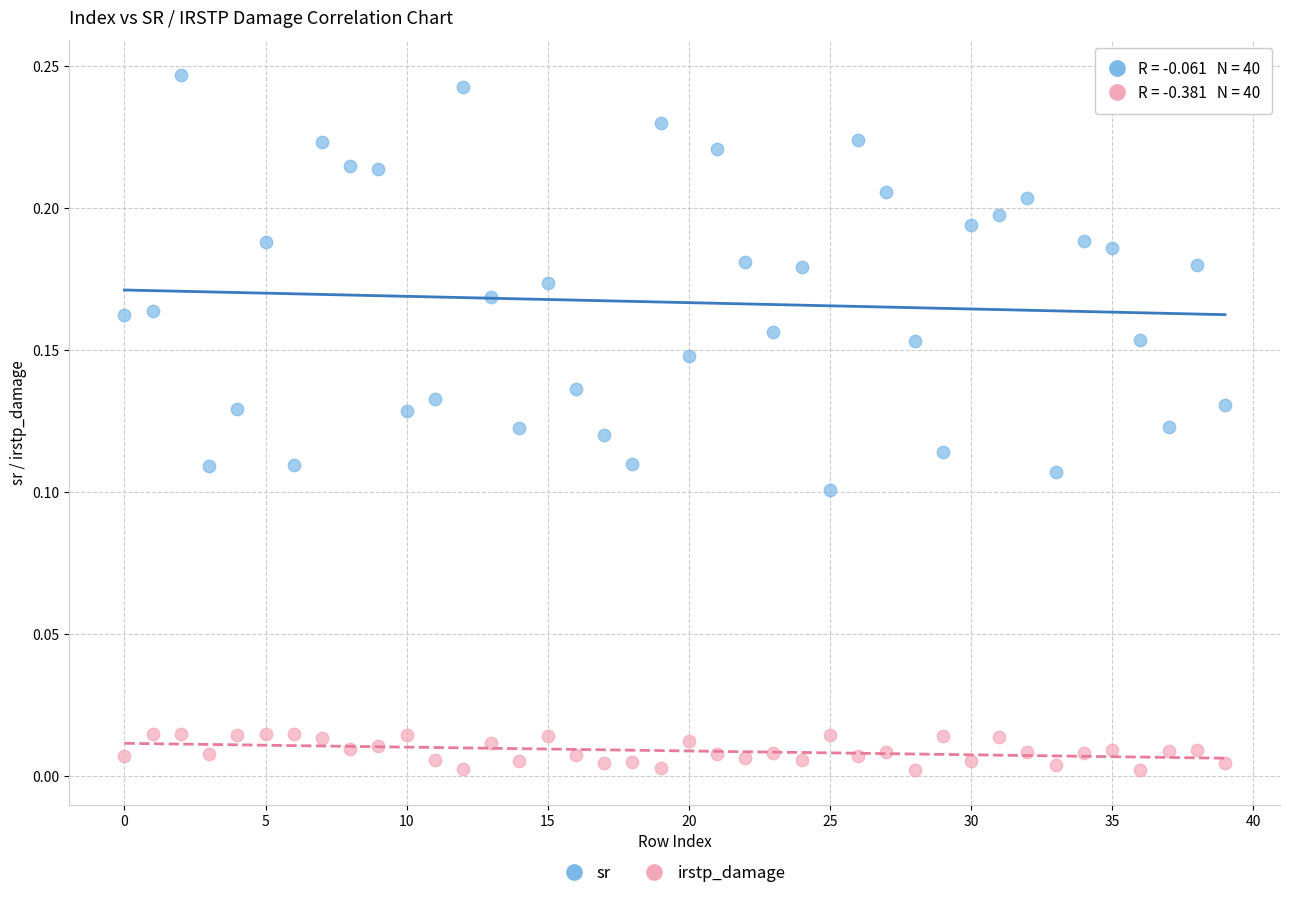

Which series has the widest spread of Y values?

sr